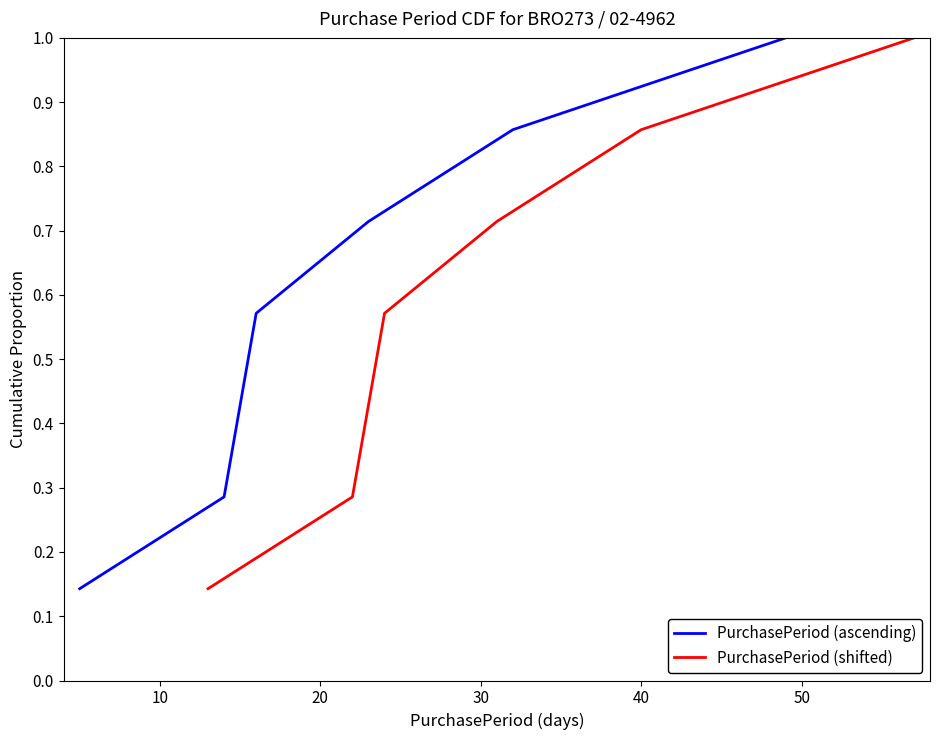

True or false: PurchasePeriod (ascending) has more than 2 points higher than both neighbors.

False